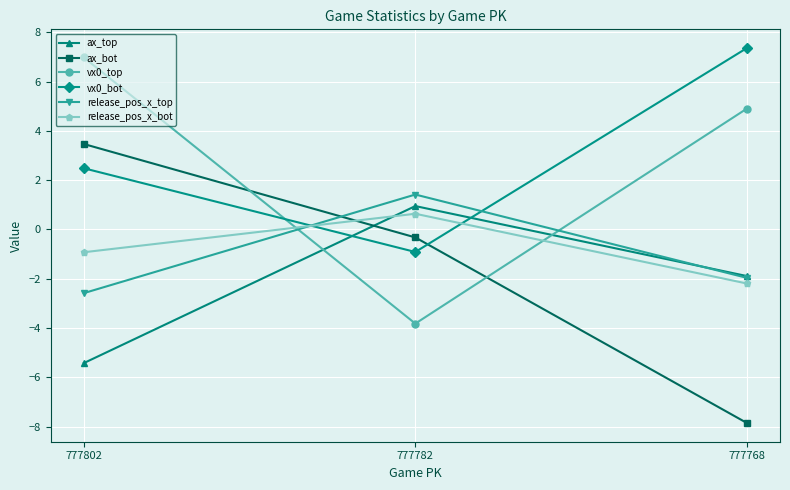

At which label does vx0_bot reach its peak?

777768